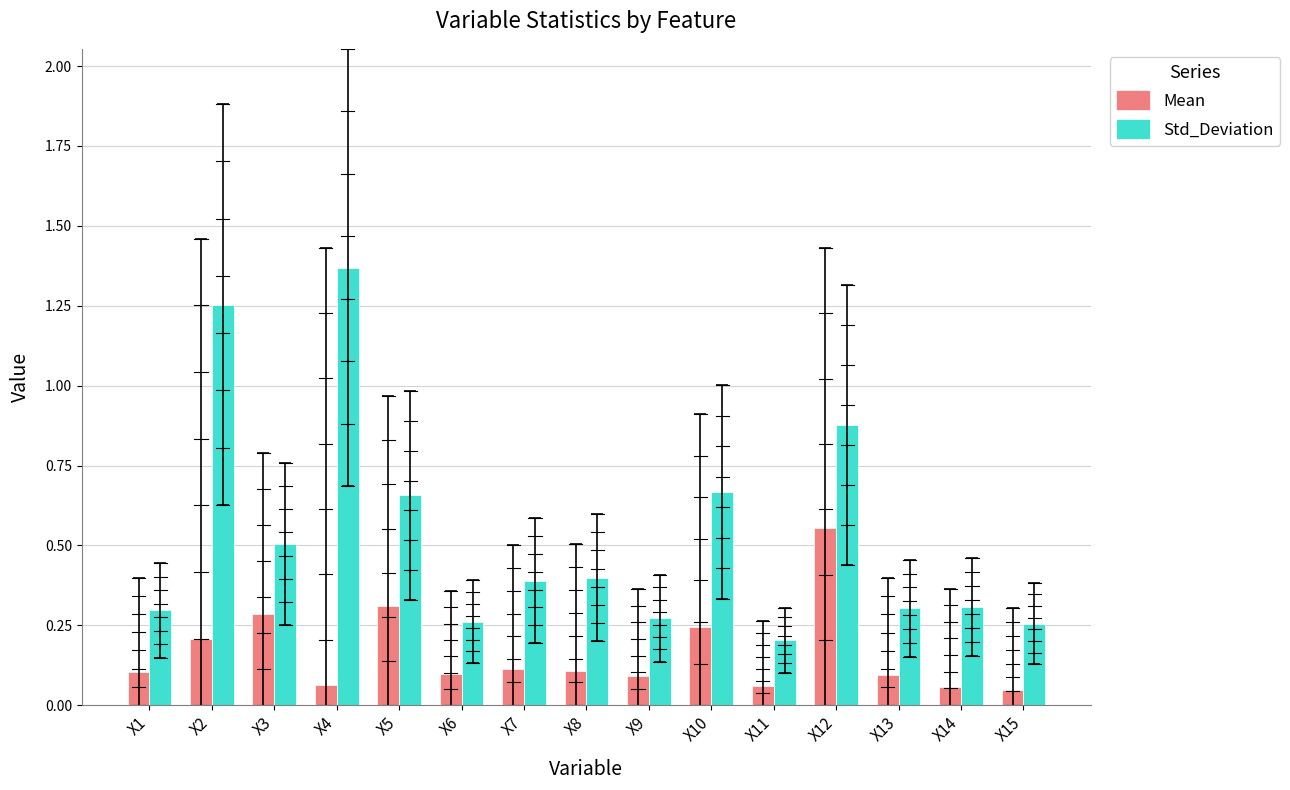

How many bars are there in each group?

2